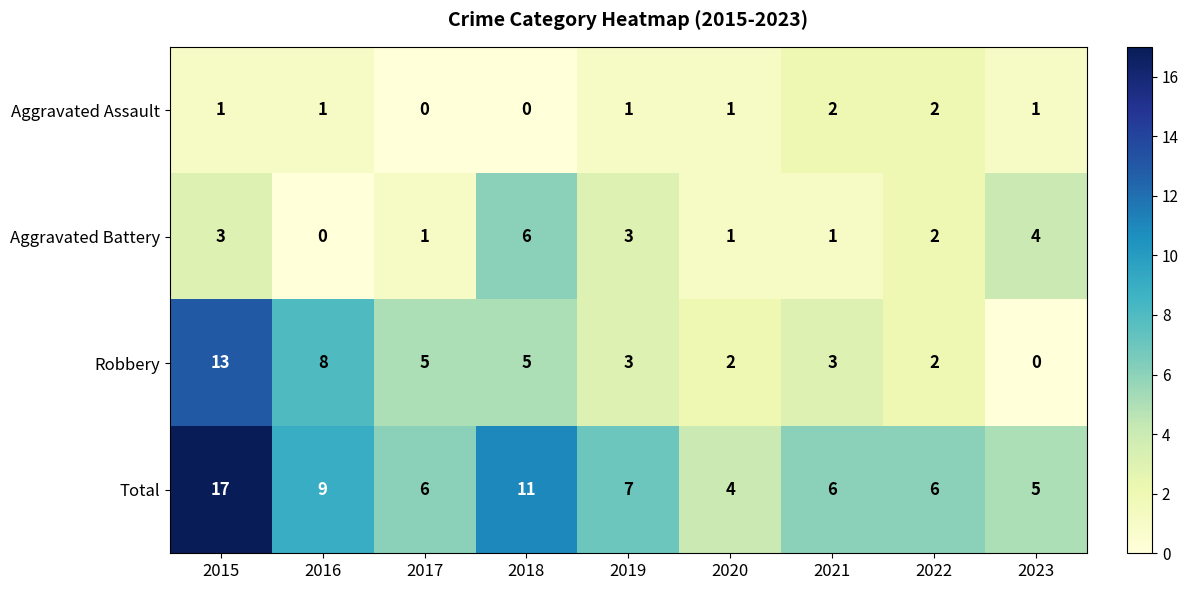

What is the maximum value shown in the chart?

17